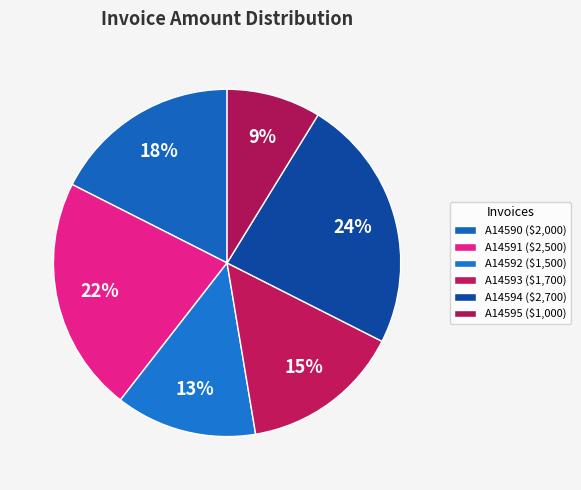

What is the largest slice in the pie chart?

A14594